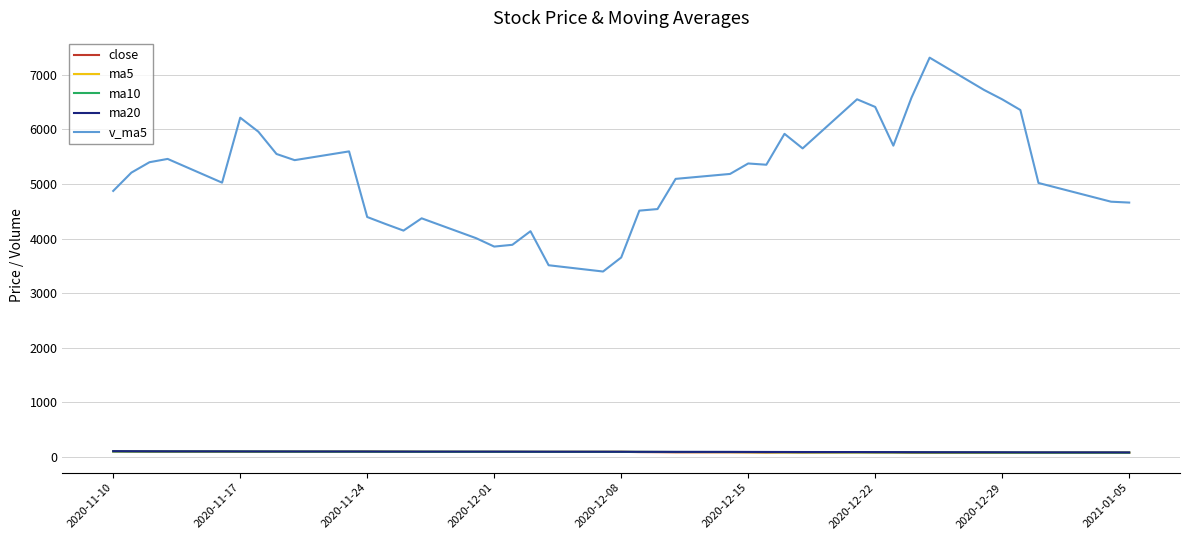

In ma5, how many points are lower than both neighbors (excluding endpoints)?

5